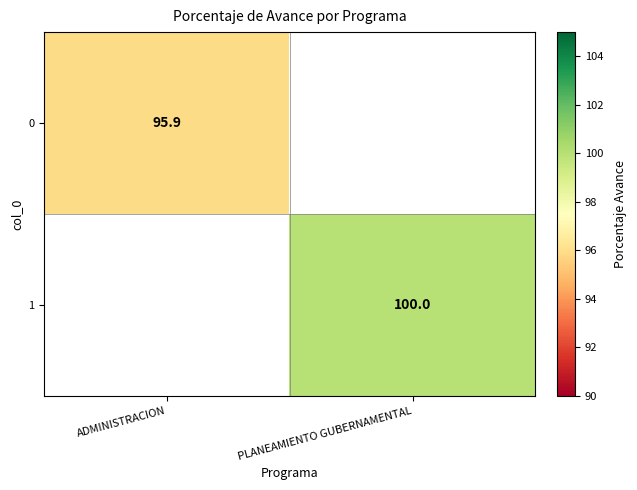

True or false: 1 has a value of 29.6 at PLANEAMIENTO GUBERNAMENTAL.

False